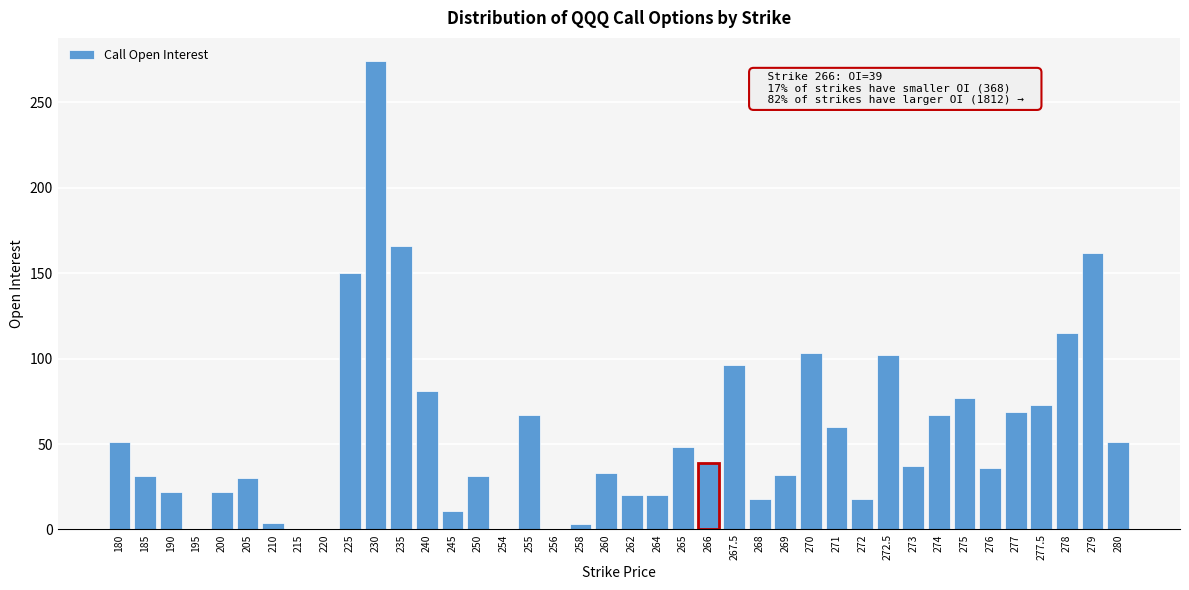

At which label is the value closest to 137?

225